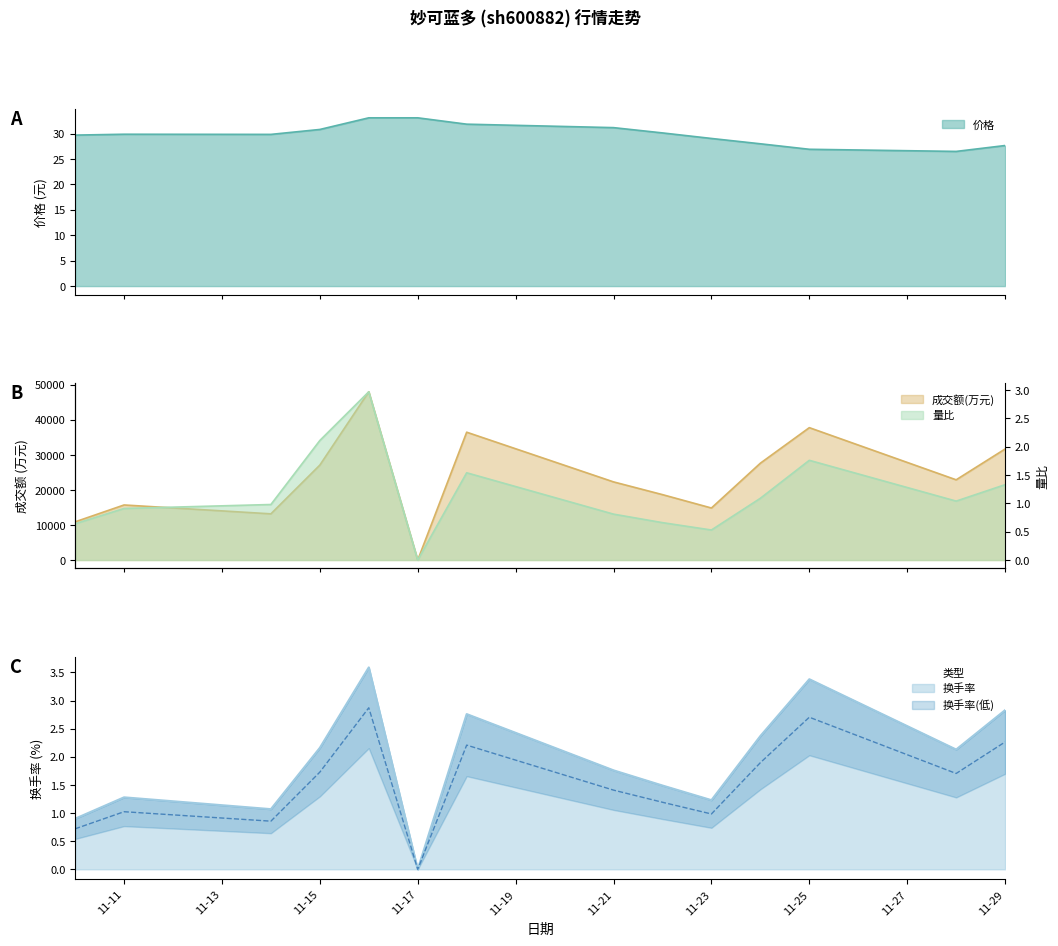

The 换手率 series shows 1.4 at 11-17. True or false?

False